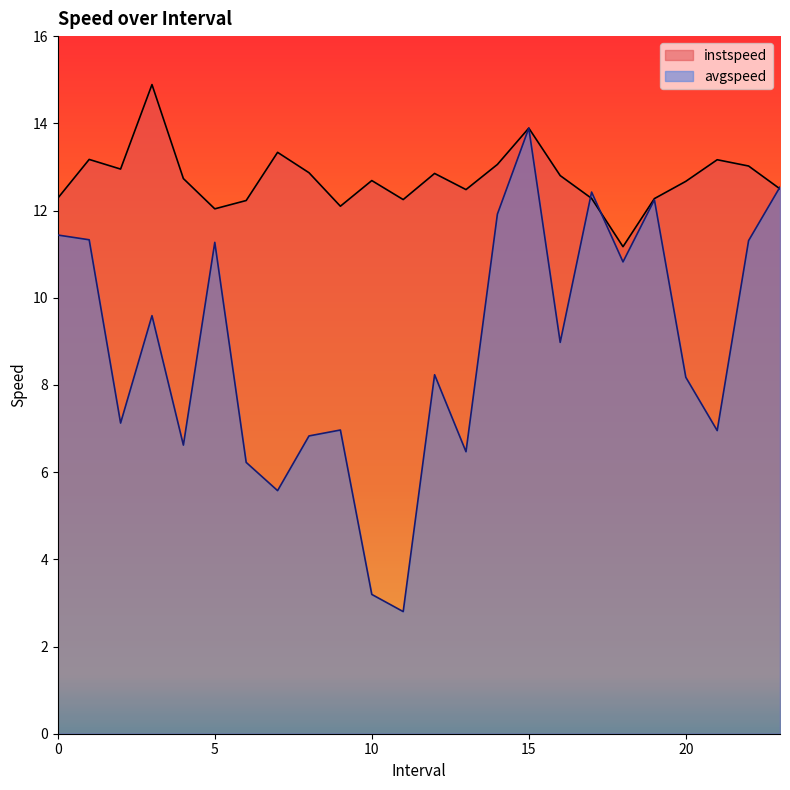

How many intersections are there between instspeed and avgspeed?

3